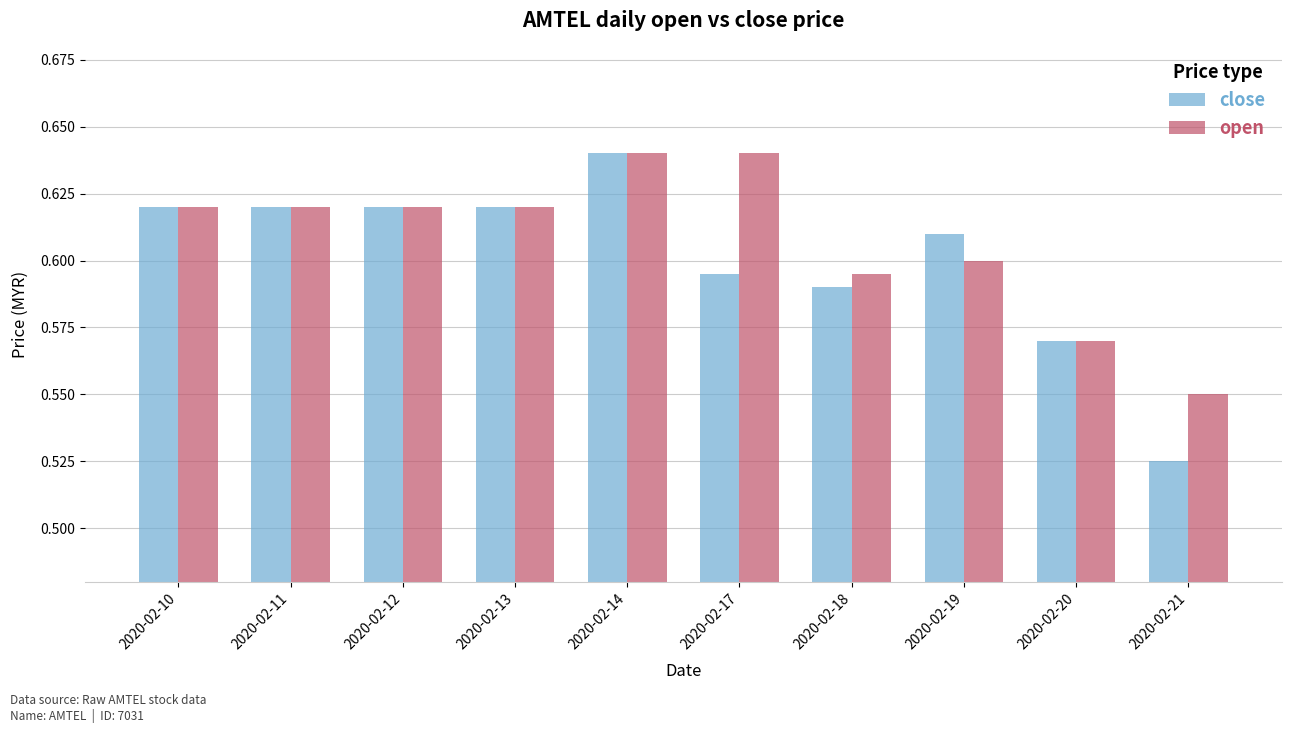

Which series has the largest total across all categories?

open